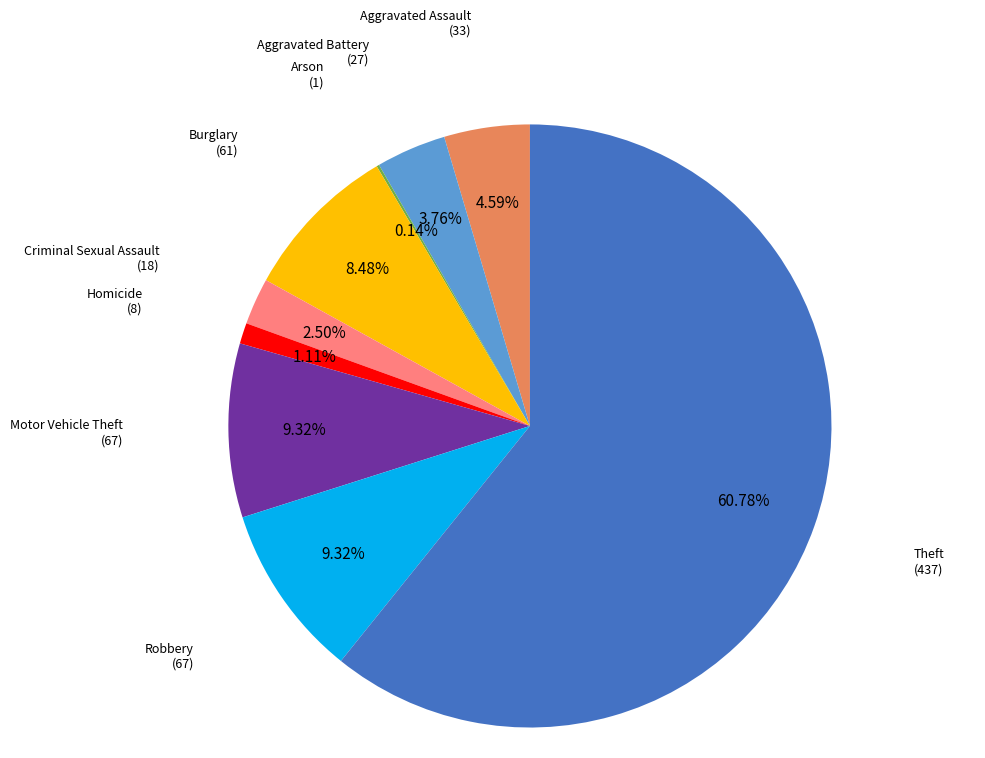

To the nearest percent, what is the difference between the Aggravated Assault and Aggravated Battery slice percentages?

1%